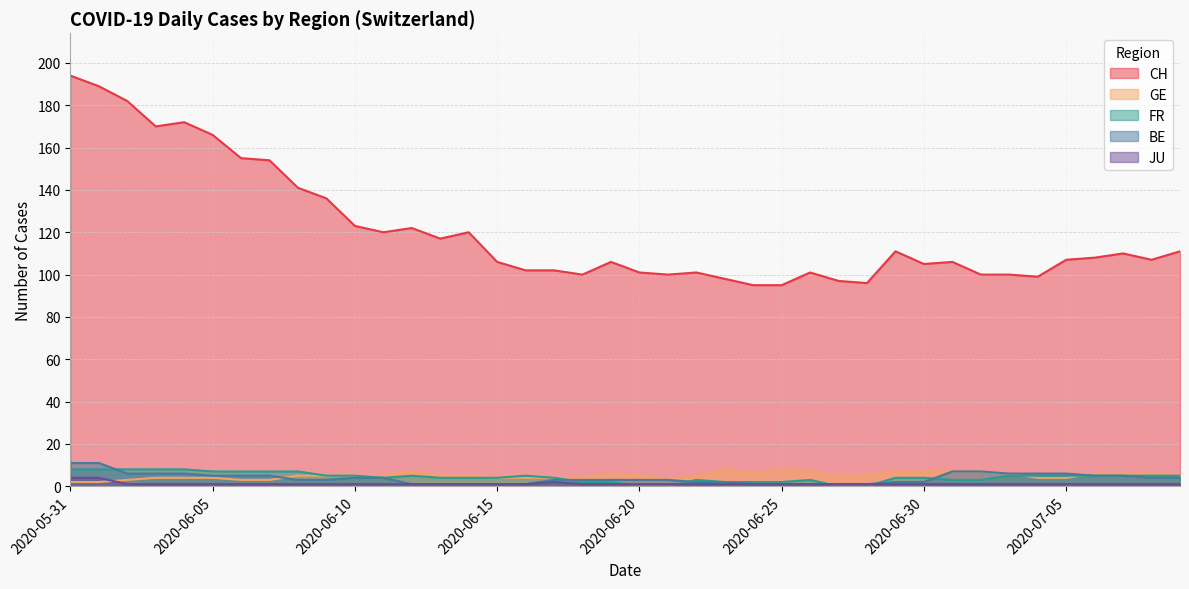

How many series are shown in this chart?

5